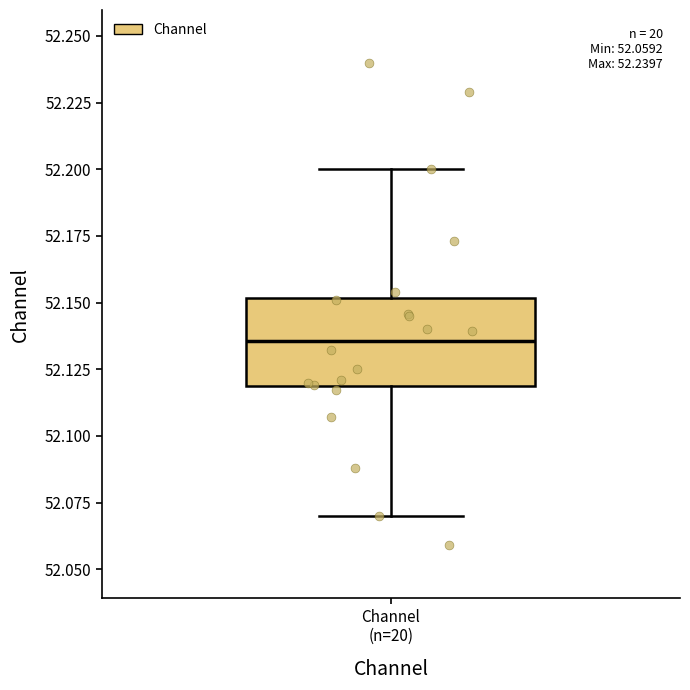

Read this box plot against the y-axis: the position of the median line, the range covered by the box, and the ends of both whiskers. The values are not printed on the chart, so give them approximately, as read against the axis.

median 52.135, box 52.120 to 52.150, whiskers 52.070 to 52.200